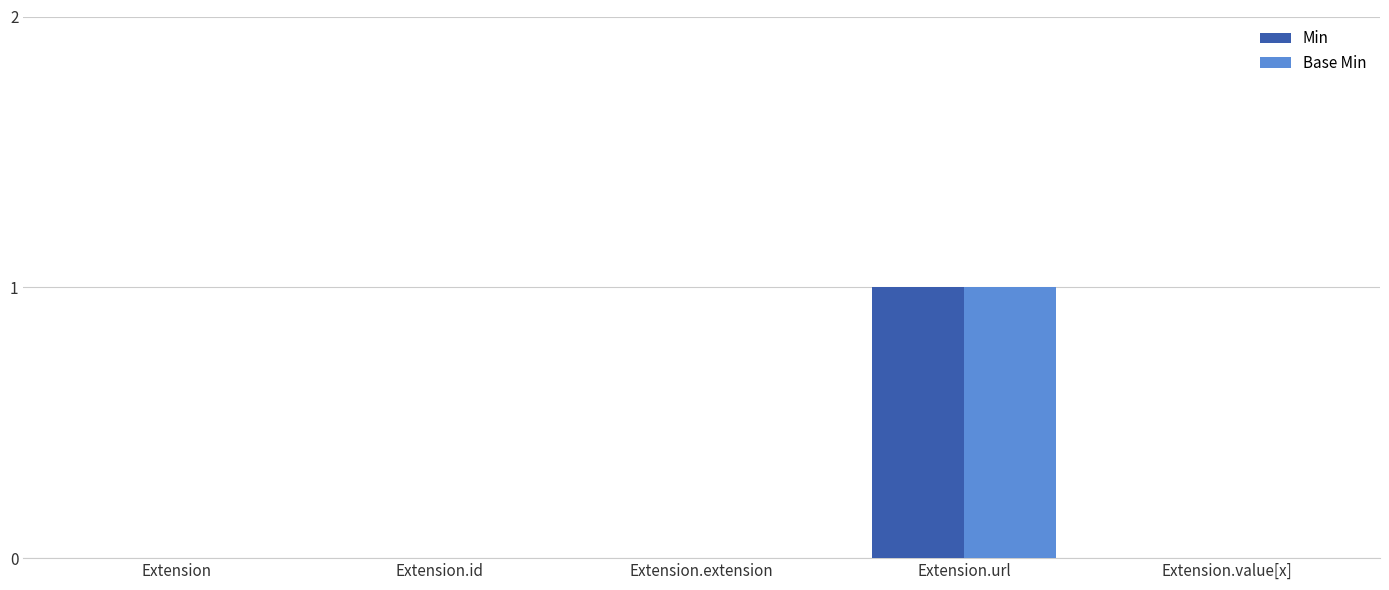

Reading left to right, extract all data points from this chart.

Min: Extension=0	Extension.id=0	Extension.extension=0	Extension.url=1	Extension.value[x]=0
Base Min: Extension=0	Extension.id=0	Extension.extension=0	Extension.url=1	Extension.value[x]=0